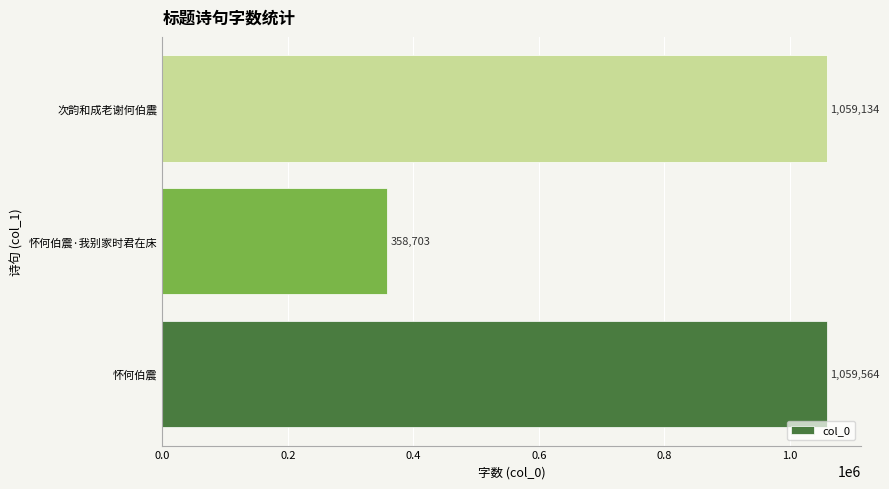

What is the difference between the maximum and minimum values?

700861